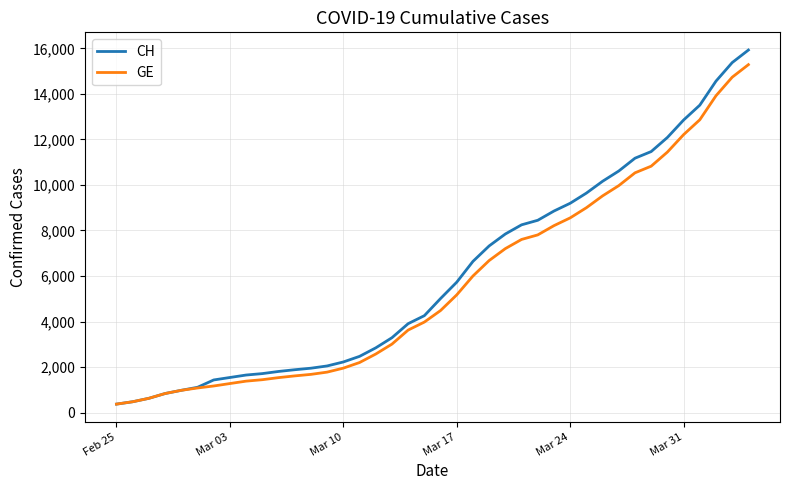

What is the difference between the maximum and minimum values in the CH series?

15551